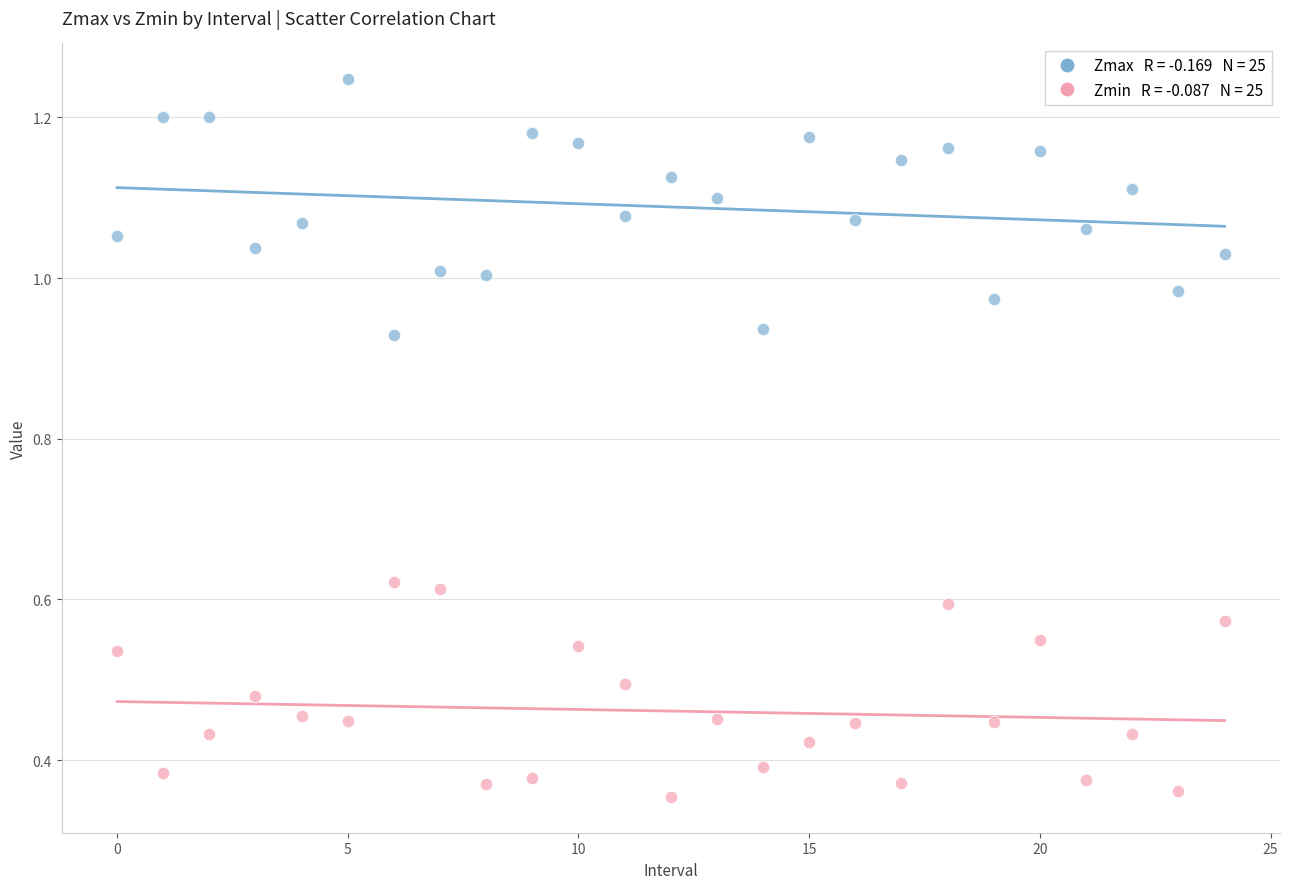

How many points are shown in the scatter plot?

50